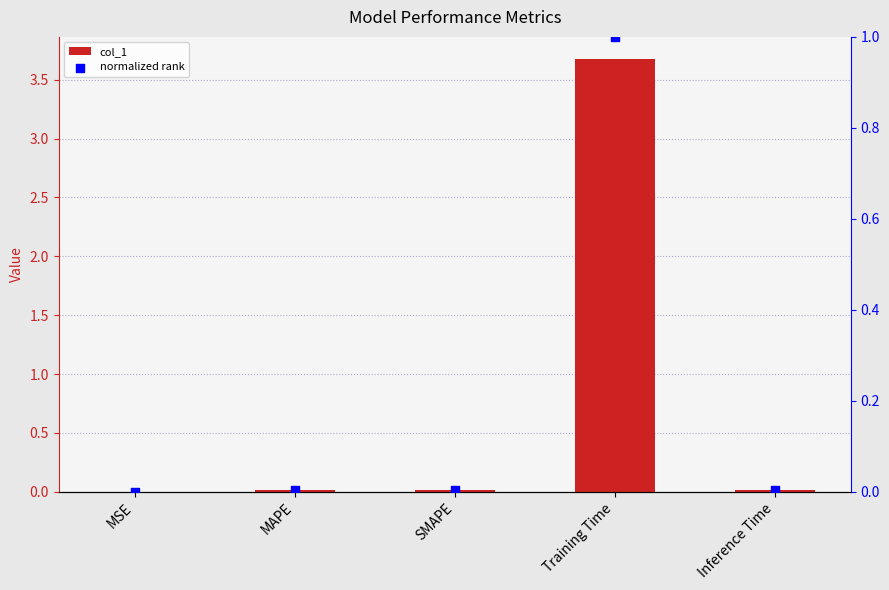

Which series reaches the maximum Y coordinate?

col_1